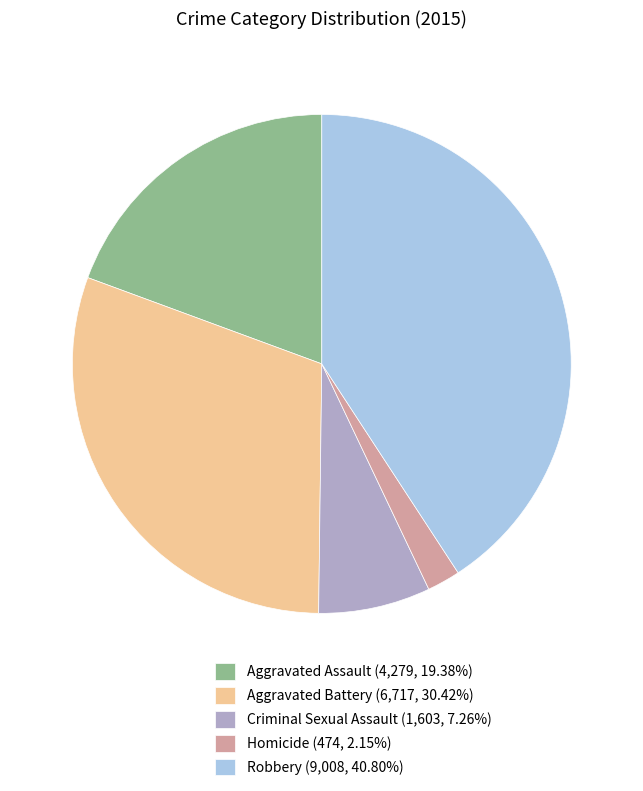

Do Aggravated Assault and Homicide together represent more than half of the pie?

No